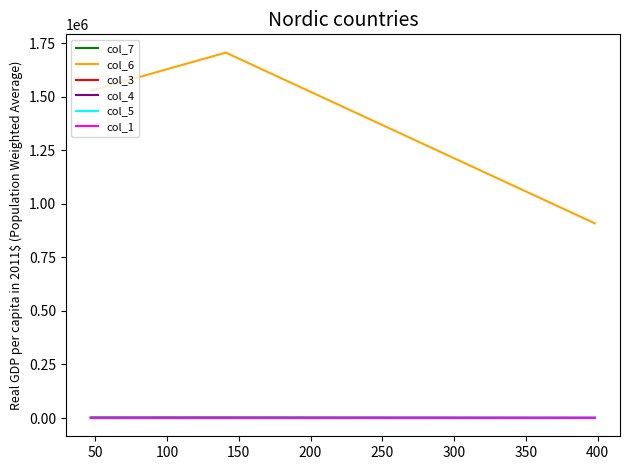

Which series has the widest spread of values?

col_6